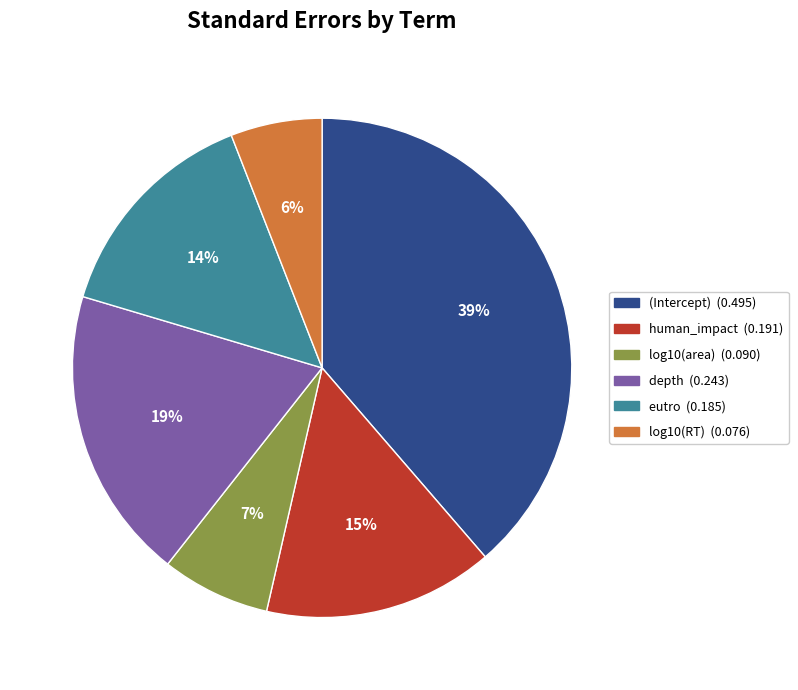

To the nearest percent, what portion does human_impact represent?

15%